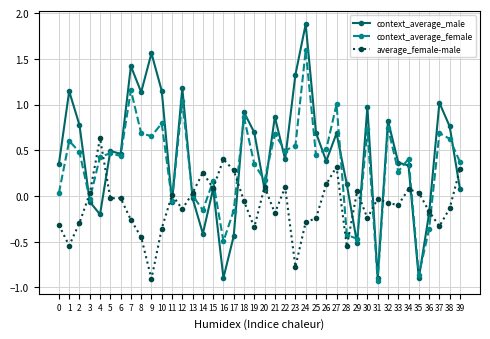

At which category is the sum across all series the highest?

24